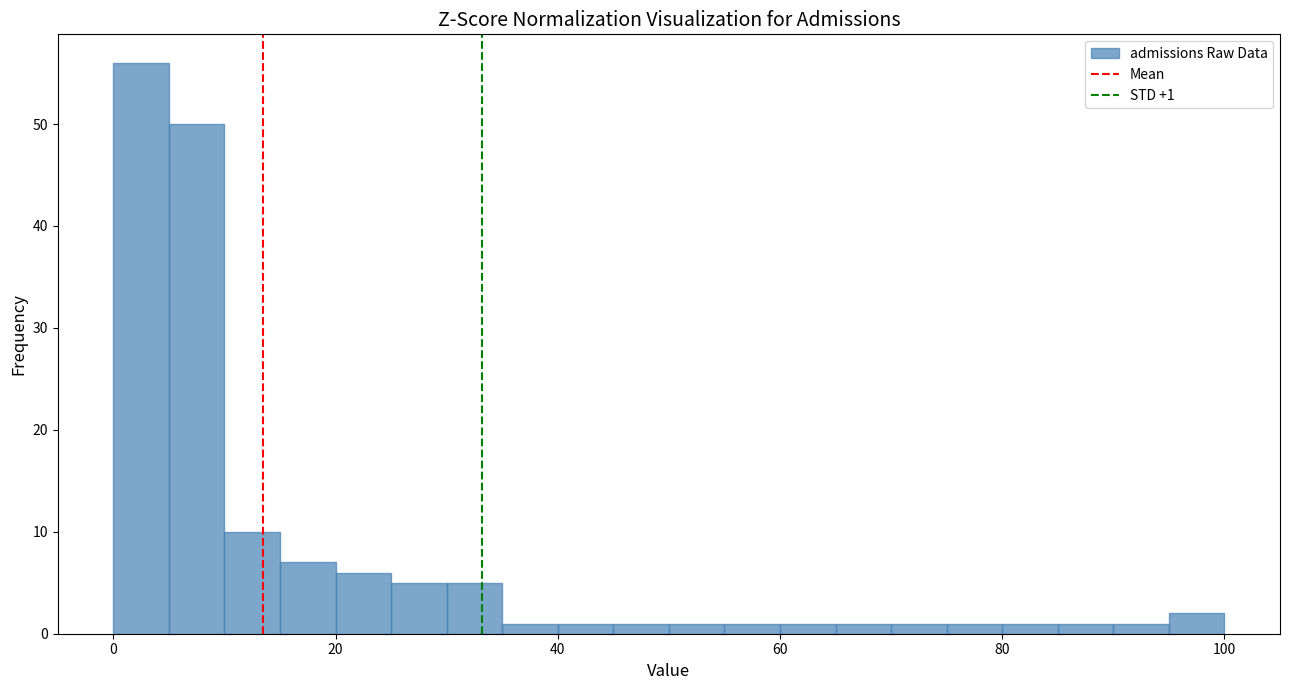

Read against the x-axis, roughly where is the centre of the tallest bar?

2